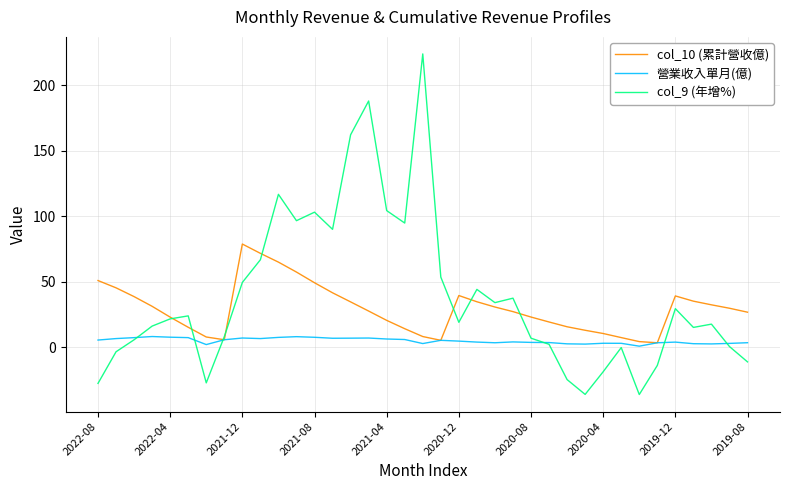

What is the minimum value for col_9 (年增%)?

-36.0